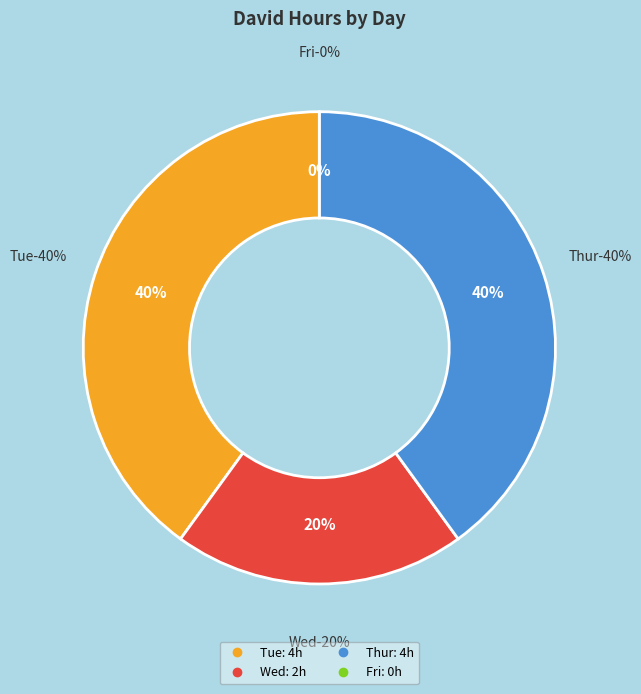

True or false: Tue accounts for 33% of the total.

False